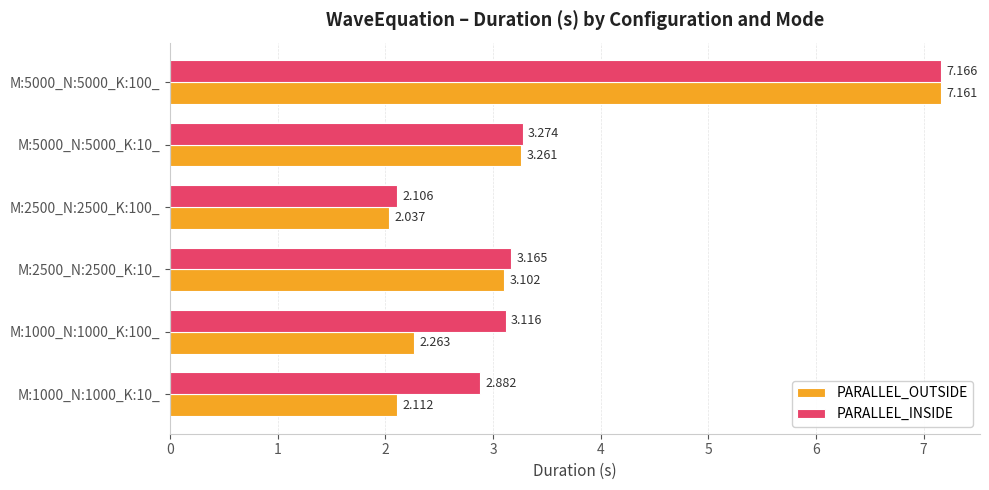

What are all the series names shown in the legend?

PARALLEL_OUTSIDE, PARALLEL_INSIDE